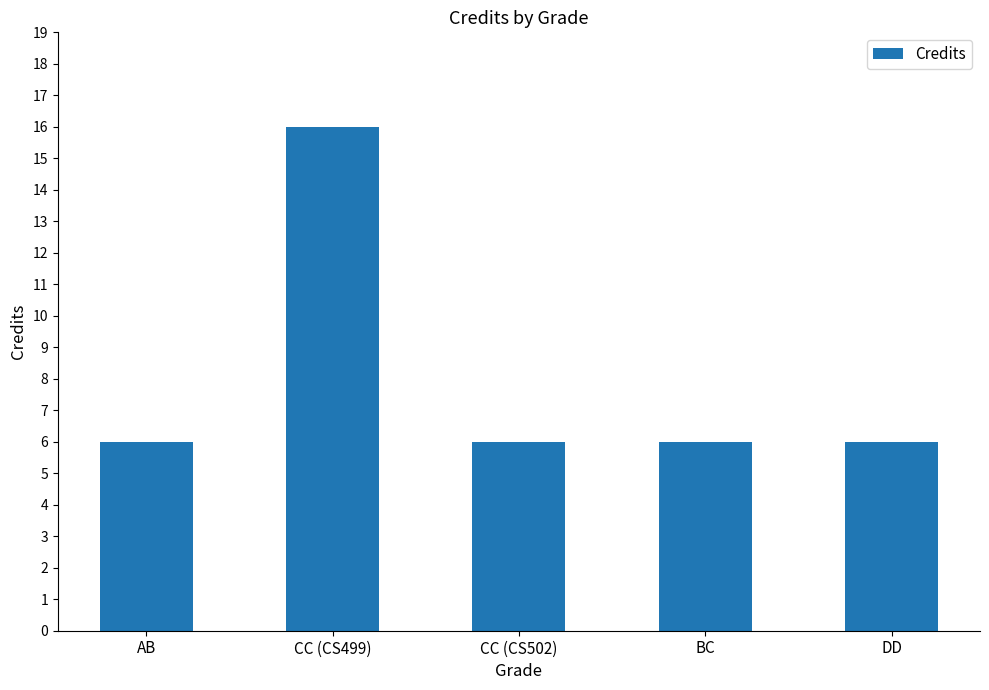

What is the average value?

8